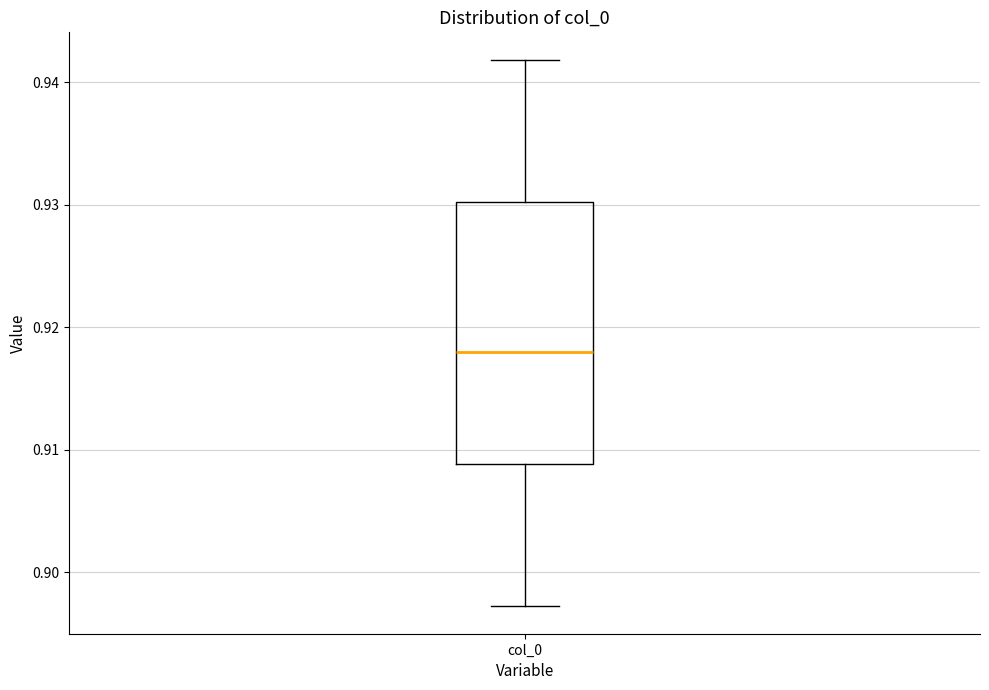

Transcribe this box plot: give where the median line is, the range the box spans, and where the two whiskers end, as read against the y-axis. The values are not printed on the chart, so give them approximately, as read against the axis.

median 0.918, box 0.909 to 0.930, whiskers 0.897 to 0.942